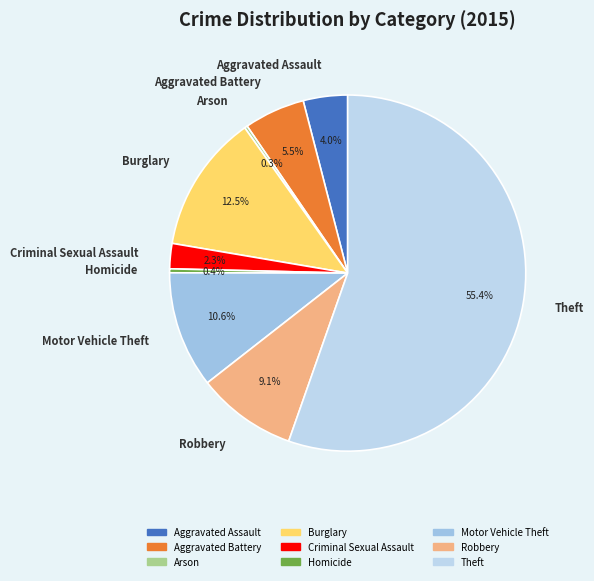

Between Aggravated Assault and Robbery, which is larger?

Robbery